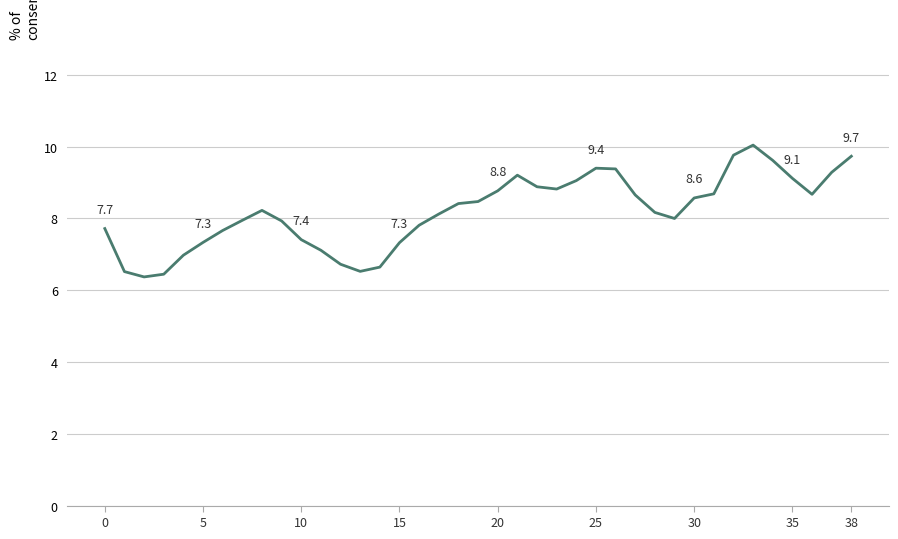

What is the difference between the maximum and minimum values?

3.7